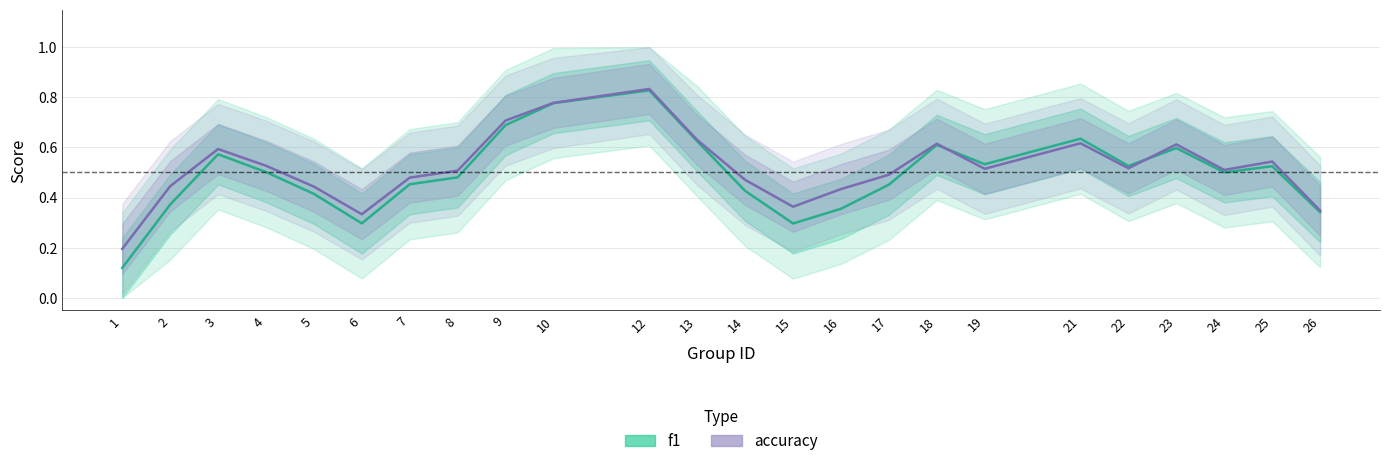

Rank the series at 13 from highest to lowest value.

accuracy, f1